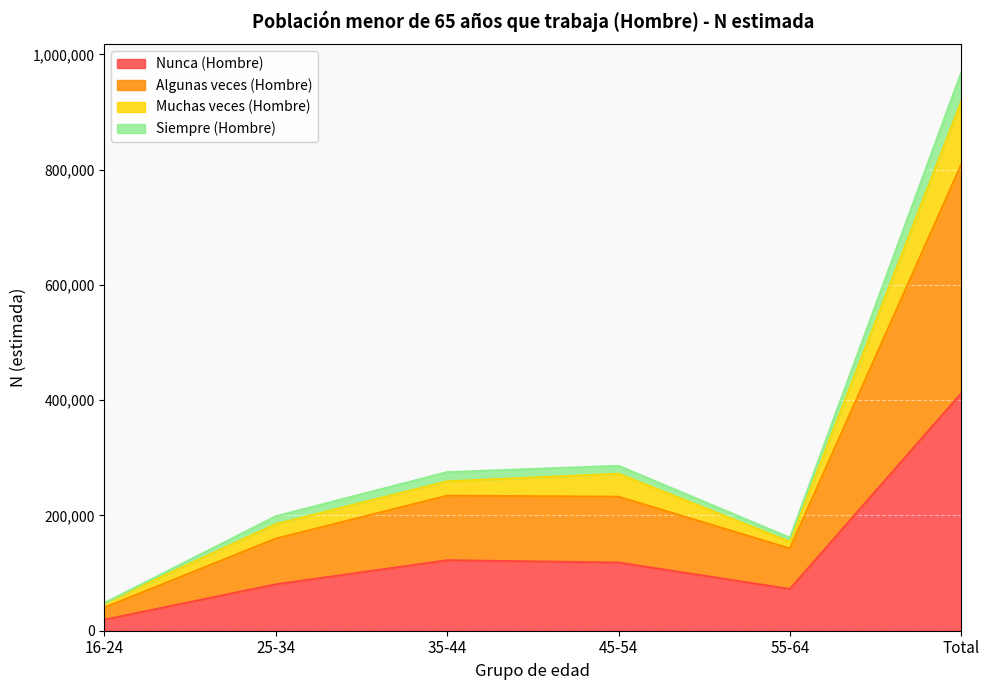

At which category is the sum across all series the highest?

Total